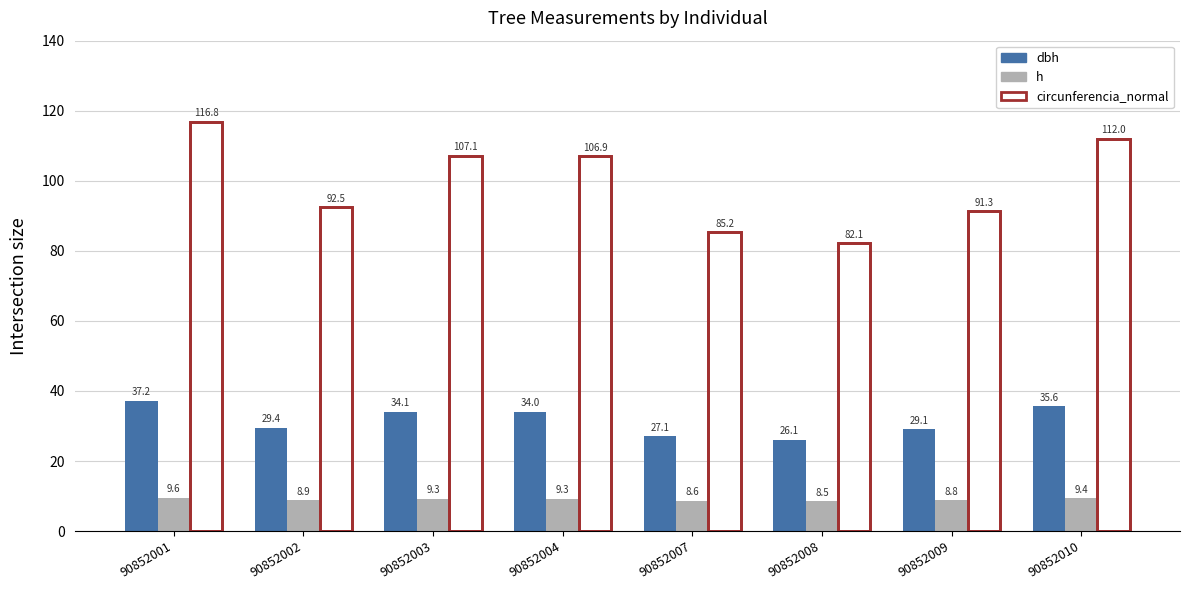

At which label does h reach its peak?

90852001